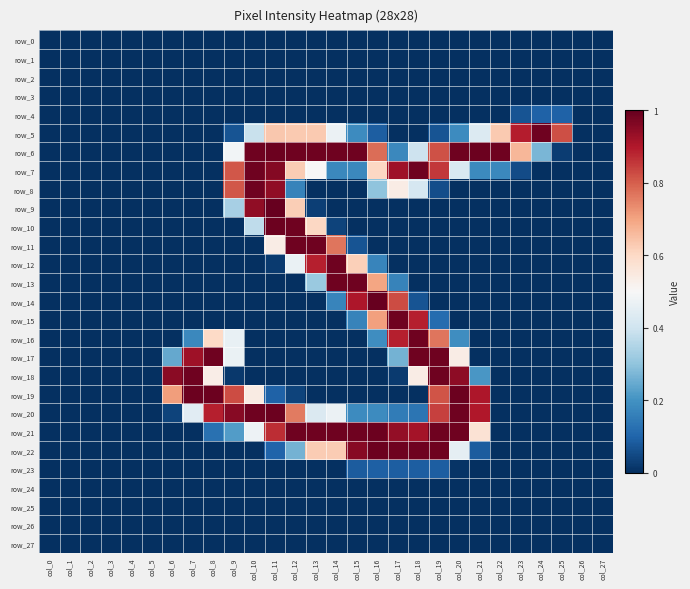

Reading right to left, list all the values displayed in this chart.

row_0: 0.0	0.0	0.0	0.0	0.0	0.0	0.0	0.0	0.0	0.0	0.0	0.0	0.0	0.0	0.0	0.0	0.0	0.0	0.0	0.0	0.0	0.0	0.0	0.0	0.0	0.0	0.0	0.0
row_1: 0.0	0.0	0.0	0.0	0.0	0.0	0.0	0.0	0.0	0.0	0.0	0.0	0.0	0.0	0.0	0.0	0.0	0.0	0.0	0.0	0.0	0.0	0.0	0.0	0.0	0.0	0.0	0.0
row_2: 0.0	0.0	0.0	0.0	0.0	0.0	0.0	0.0	0.0	0.0	0.0	0.0	0.0	0.0	0.0	0.0	0.0	0.0	0.0	0.0	0.0	0.0	0.0	0.0	0.0	0.0	0.0	0.0
row_3: 0.0	0.0	0.0	0.0	0.0	0.0	0.0	0.0	0.0	0.0	0.0	0.0	0.0	0.0	0.0	0.0	0.0	0.0	0.0	0.0	0.0	0.0	0.0	0.0	0.0	0.0	0.0	0.0
row_4: 0.0	0.0	0.1	0.1	0.1	0.0	0.0	0.0	0.0	0.0	0.0	0.0	0.0	0.0	0.0	0.0	0.0	0.0	0.0	0.0	0.0	0.0	0.0	0.0	0.0	0.0	0.0	0.0
row_5: 0.0	0.0	0.8	1.0	0.9	0.6	0.4	0.2	0.1	0.0	0.0	0.1	0.2	0.5	0.6	0.6	0.6	0.4	0.1	0.0	0.0	0.0	0.0	0.0	0.0	0.0	0.0	0.0
row_6: 0.0	0.0	0.0	0.3	0.7	1.0	1.0	1.0	0.8	0.4	0.2	0.8	1.0	1.0	1.0	1.0	1.0	1.0	0.5	0.0	0.0	0.0	0.0	0.0	0.0	0.0	0.0	0.0
row_7: 0.0	0.0	0.0	0.0	0.1	0.2	0.2	0.4	0.9	1.0	0.9	0.6	0.2	0.2	0.5	0.6	1.0	1.0	0.8	0.0	0.0	0.0	0.0	0.0	0.0	0.0	0.0	0.0
row_8: 0.0	0.0	0.0	0.0	0.0	0.0	0.0	0.0	0.1	0.4	0.5	0.3	0.0	0.0	0.0	0.2	0.9	1.0	0.8	0.0	0.0	0.0	0.0	0.0	0.0	0.0	0.0	0.0
row_9: 0.0	0.0	0.0	0.0	0.0	0.0	0.0	0.0	0.0	0.0	0.0	0.0	0.0	0.0	0.0	0.6	1.0	0.9	0.3	0.0	0.0	0.0	0.0	0.0	0.0	0.0	0.0	0.0
row_10: 0.0	0.0	0.0	0.0	0.0	0.0	0.0	0.0	0.0	0.0	0.0	0.0	0.0	0.0	0.6	1.0	1.0	0.4	0.0	0.0	0.0	0.0	0.0	0.0	0.0	0.0	0.0	0.0
row_11: 0.0	0.0	0.0	0.0	0.0	0.0	0.0	0.0	0.0	0.0	0.0	0.0	0.1	0.8	1.0	1.0	0.5	0.0	0.0	0.0	0.0	0.0	0.0	0.0	0.0	0.0	0.0	0.0
row_12: 0.0	0.0	0.0	0.0	0.0	0.0	0.0	0.0	0.0	0.0	0.0	0.2	0.6	1.0	0.9	0.5	0.0	0.0	0.0	0.0	0.0	0.0	0.0	0.0	0.0	0.0	0.0	0.0
row_13: 0.0	0.0	0.0	0.0	0.0	0.0	0.0	0.0	0.0	0.0	0.2	0.7	1.0	1.0	0.3	0.0	0.0	0.0	0.0	0.0	0.0	0.0	0.0	0.0	0.0	0.0	0.0	0.0
row_14: 0.0	0.0	0.0	0.0	0.0	0.0	0.0	0.0	0.0	0.1	0.8	1.0	0.9	0.2	0.0	0.0	0.0	0.0	0.0	0.0	0.0	0.0	0.0	0.0	0.0	0.0	0.0	0.0
row_15: 0.0	0.0	0.0	0.0	0.0	0.0	0.0	0.0	0.1	0.9	1.0	0.7	0.2	0.0	0.0	0.0	0.0	0.0	0.0	0.0	0.0	0.0	0.0	0.0	0.0	0.0	0.0	0.0
row_16: 0.0	0.0	0.0	0.0	0.0	0.0	0.0	0.2	0.8	1.0	0.9	0.2	0.0	0.0	0.0	0.0	0.0	0.0	0.5	0.6	0.2	0.0	0.0	0.0	0.0	0.0	0.0	0.0
row_17: 0.0	0.0	0.0	0.0	0.0	0.0	0.0	0.5	1.0	1.0	0.3	0.0	0.0	0.0	0.0	0.0	0.0	0.0	0.5	1.0	0.9	0.2	0.0	0.0	0.0	0.0	0.0	0.0
row_18: 0.0	0.0	0.0	0.0	0.0	0.0	0.2	0.9	1.0	0.5	0.0	0.0	0.0	0.0	0.0	0.0	0.0	0.0	0.0	0.5	1.0	1.0	0.0	0.0	0.0	0.0	0.0	0.0
row_19: 0.0	0.0	0.0	0.0	0.0	0.0	0.9	1.0	0.8	0.0	0.0	0.0	0.0	0.0	0.0	0.0	0.1	0.5	0.8	1.0	1.0	0.7	0.0	0.0	0.0	0.0	0.0	0.0
row_20: 0.0	0.0	0.0	0.0	0.0	0.0	0.9	1.0	0.8	0.1	0.1	0.2	0.2	0.5	0.4	0.8	1.0	1.0	1.0	0.9	0.4	0.0	0.0	0.0	0.0	0.0	0.0	0.0
row_21: 0.0	0.0	0.0	0.0	0.0	0.0	0.6	1.0	1.0	0.9	0.9	1.0	1.0	1.0	1.0	1.0	0.9	0.5	0.2	0.1	0.0	0.0	0.0	0.0	0.0	0.0	0.0	0.0
row_22: 0.0	0.0	0.0	0.0	0.0	0.0	0.1	0.5	1.0	1.0	1.0	1.0	1.0	0.6	0.6	0.3	0.1	0.0	0.0	0.0	0.0	0.0	0.0	0.0	0.0	0.0	0.0	0.0
row_23: 0.0	0.0	0.0	0.0	0.0	0.0	0.0	0.0	0.1	0.1	0.1	0.1	0.1	0.0	0.0	0.0	0.0	0.0	0.0	0.0	0.0	0.0	0.0	0.0	0.0	0.0	0.0	0.0
row_24: 0.0	0.0	0.0	0.0	0.0	0.0	0.0	0.0	0.0	0.0	0.0	0.0	0.0	0.0	0.0	0.0	0.0	0.0	0.0	0.0	0.0	0.0	0.0	0.0	0.0	0.0	0.0	0.0
row_25: 0.0	0.0	0.0	0.0	0.0	0.0	0.0	0.0	0.0	0.0	0.0	0.0	0.0	0.0	0.0	0.0	0.0	0.0	0.0	0.0	0.0	0.0	0.0	0.0	0.0	0.0	0.0	0.0
row_26: 0.0	0.0	0.0	0.0	0.0	0.0	0.0	0.0	0.0	0.0	0.0	0.0	0.0	0.0	0.0	0.0	0.0	0.0	0.0	0.0	0.0	0.0	0.0	0.0	0.0	0.0	0.0	0.0
row_27: 0.0	0.0	0.0	0.0	0.0	0.0	0.0	0.0	0.0	0.0	0.0	0.0	0.0	0.0	0.0	0.0	0.0	0.0	0.0	0.0	0.0	0.0	0.0	0.0	0.0	0.0	0.0	0.0